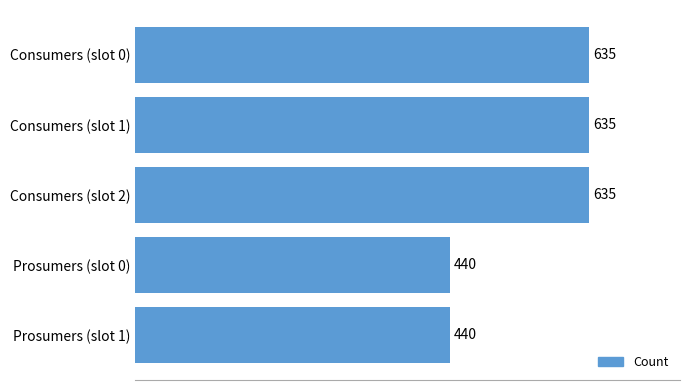

What is the minimum value shown in the chart?

440